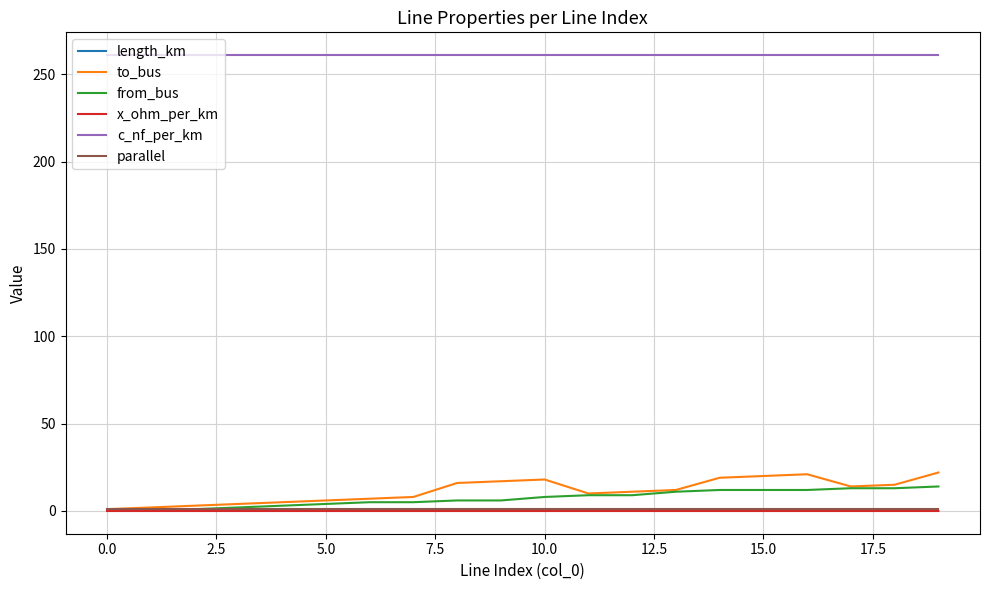

What is the greatest value displayed?

261.0